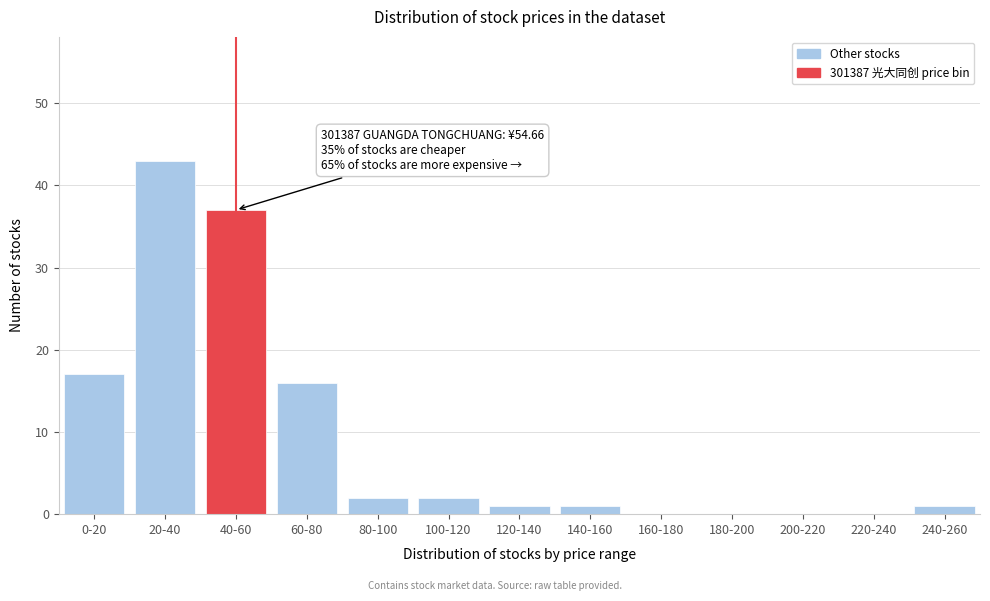

Reading left to right, what are all the values shown in this chart?

0-20=17	20-40=43	40-60=37	60-80=16	80-100=2	100-120=2	120-140=1	140-160=1	160-180=0	180-200=0	200-220=0	220-240=0	240-260=1